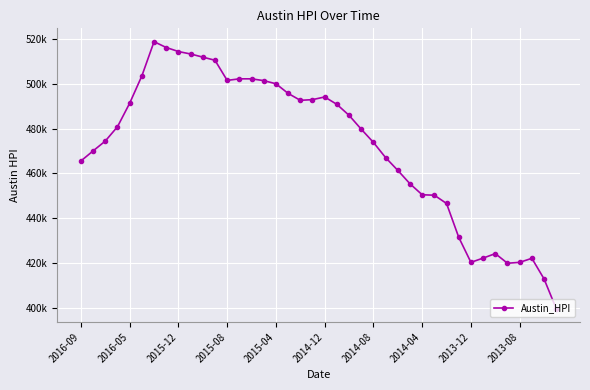

Reading left to right, transcribe all the data shown in this chart.

465600	470100	474500	480900	491400	503600	518900	516300	514500	513400	512000	510600	501600	502300	502300	501500	500100	495800	492700	493000	494200	490900	486000	479800	473900	467100	461400	455400	450500	450300	446600	431500	420300	422200	424200	419900	420300	422100	412900	399600